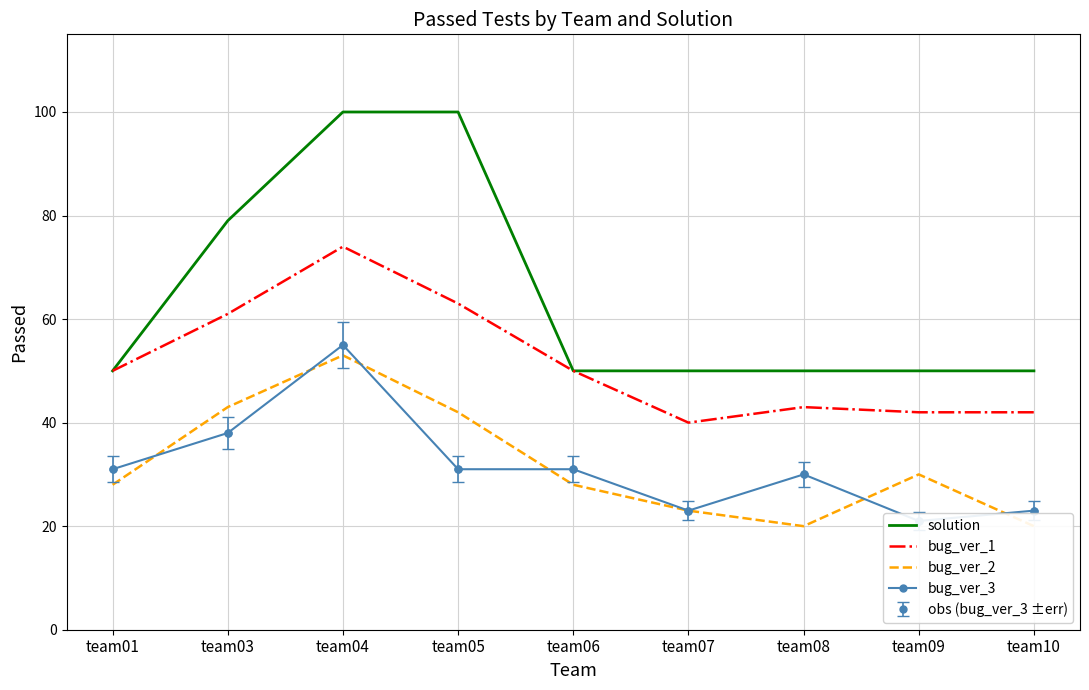

Is the value of bug_ver_1 at team03 greater than the value of solution at team03?

No